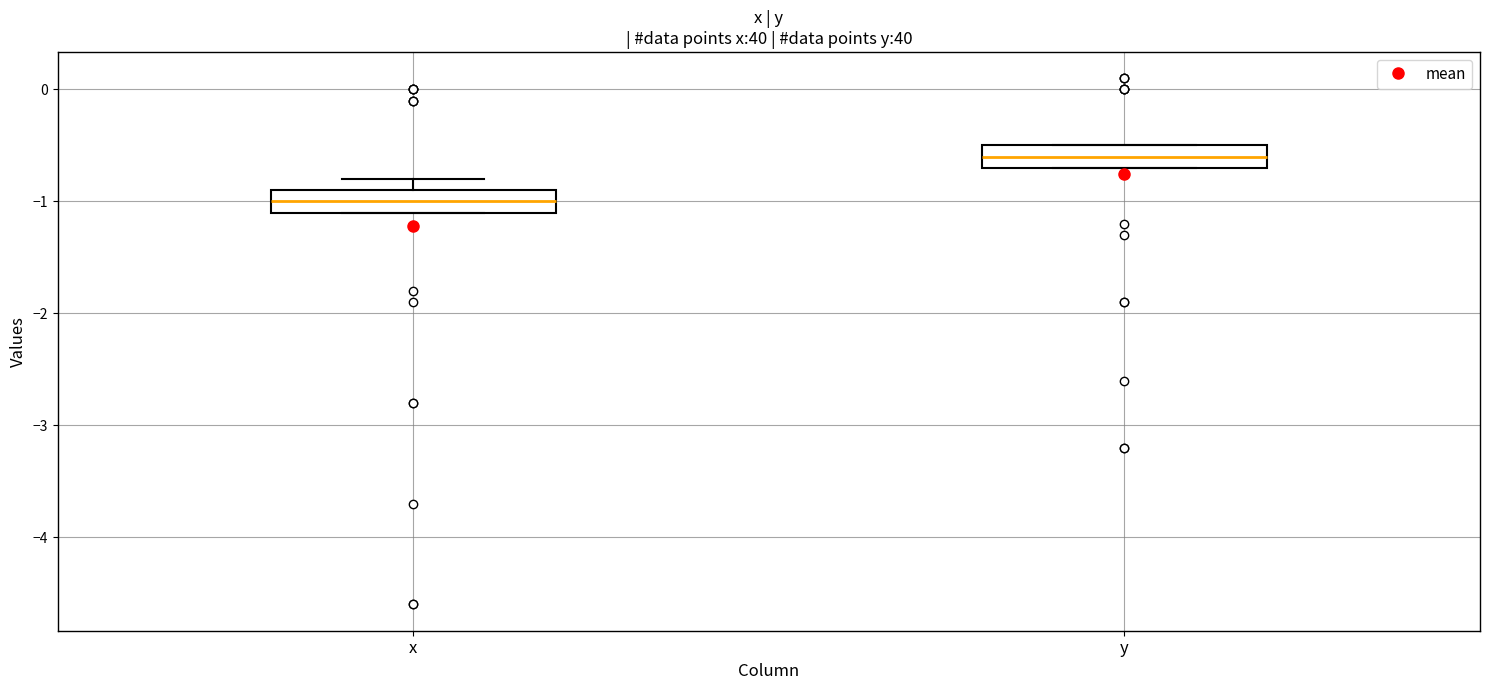

Where is the lower edge of the box for y on the y-axis? The values are not printed on the chart, so give them approximately, as read against the axis.

-0.7